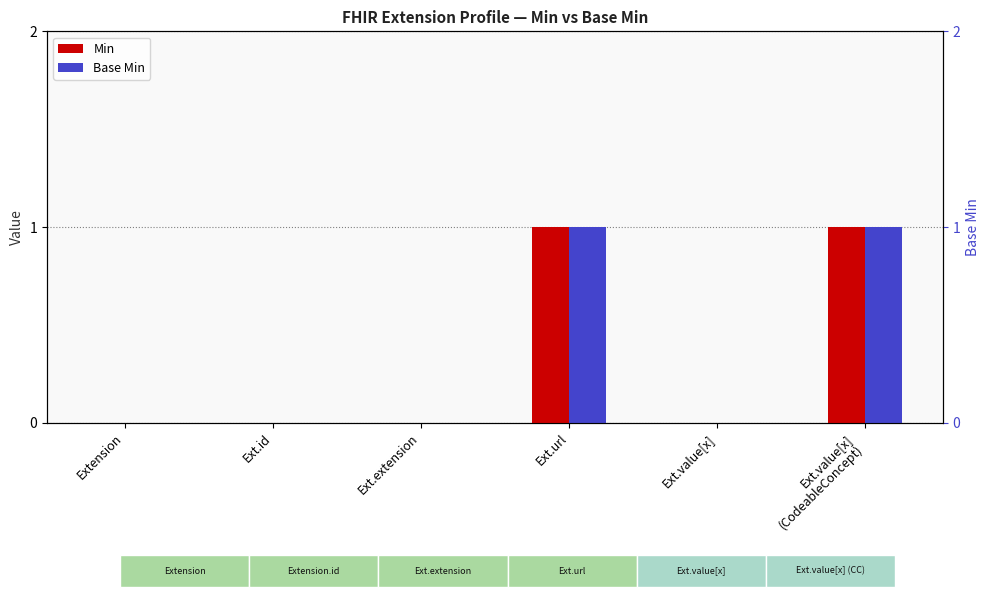

What position from the right is Ext.value[x]
(CodeableConcept)?

1